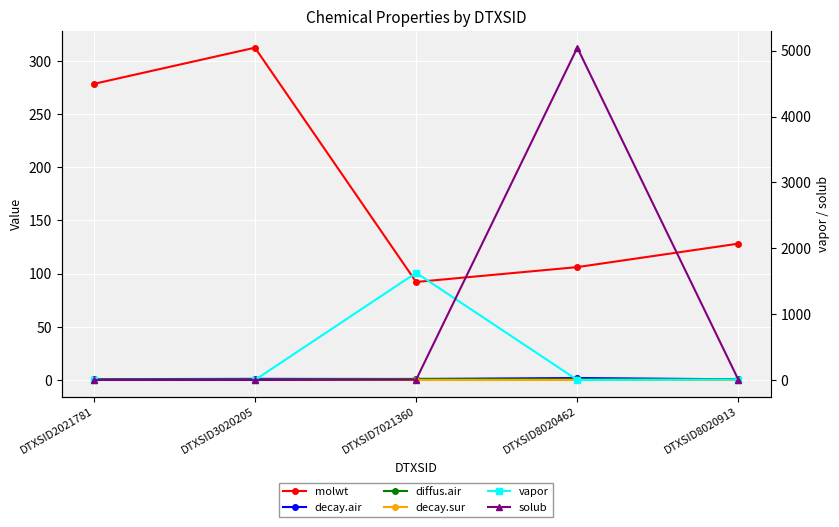

How many intersections are there between vapor and molwt?

2